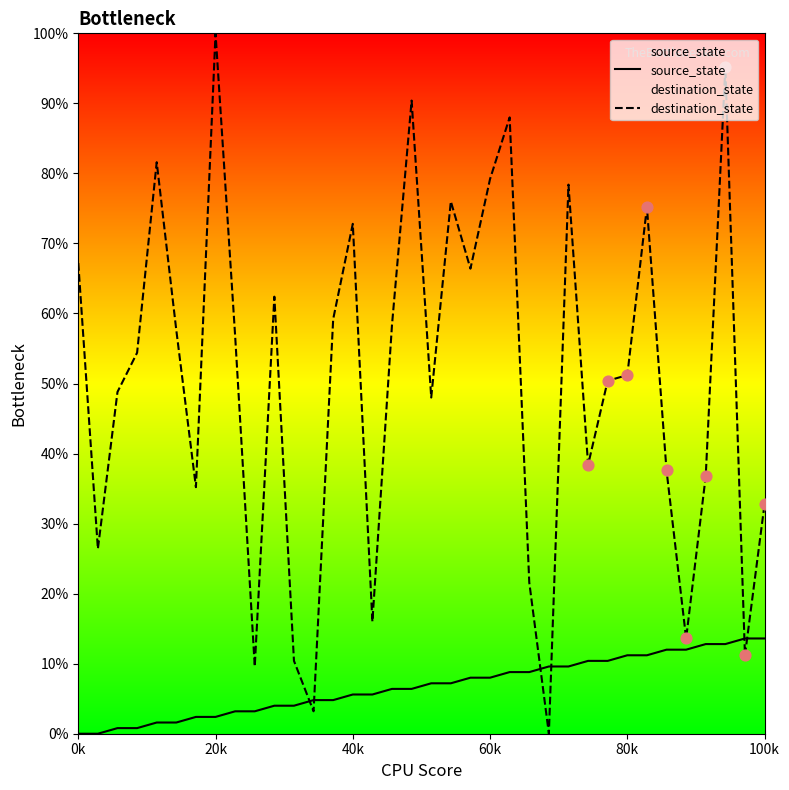

What is the total value across all series at 29?

86.4